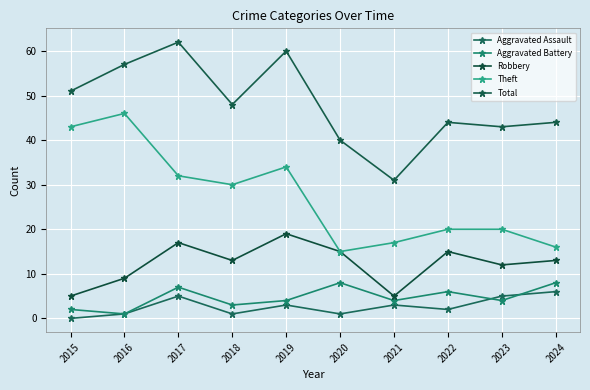

Where does the Robbery series first go above 13?

2017